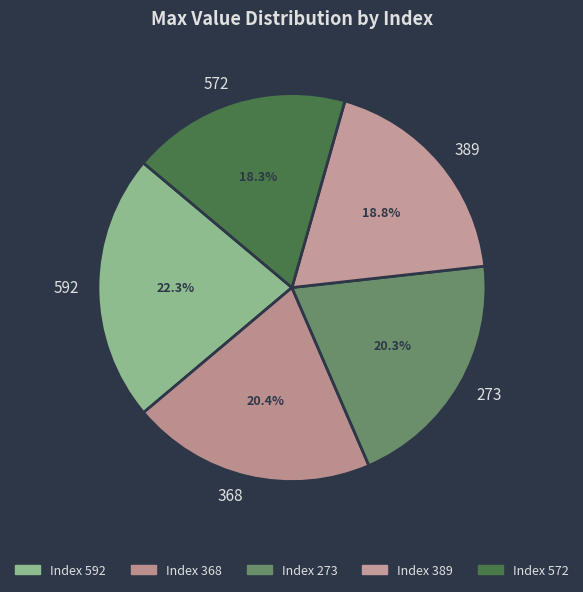

How many slices are in this pie chart?

5